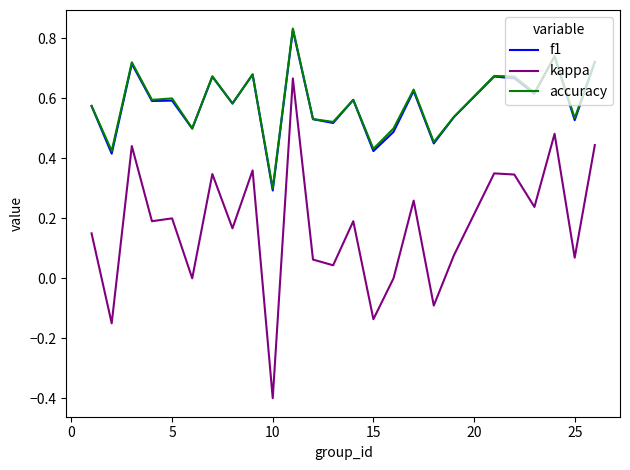

What is the minimum value for kappa?

-0.4